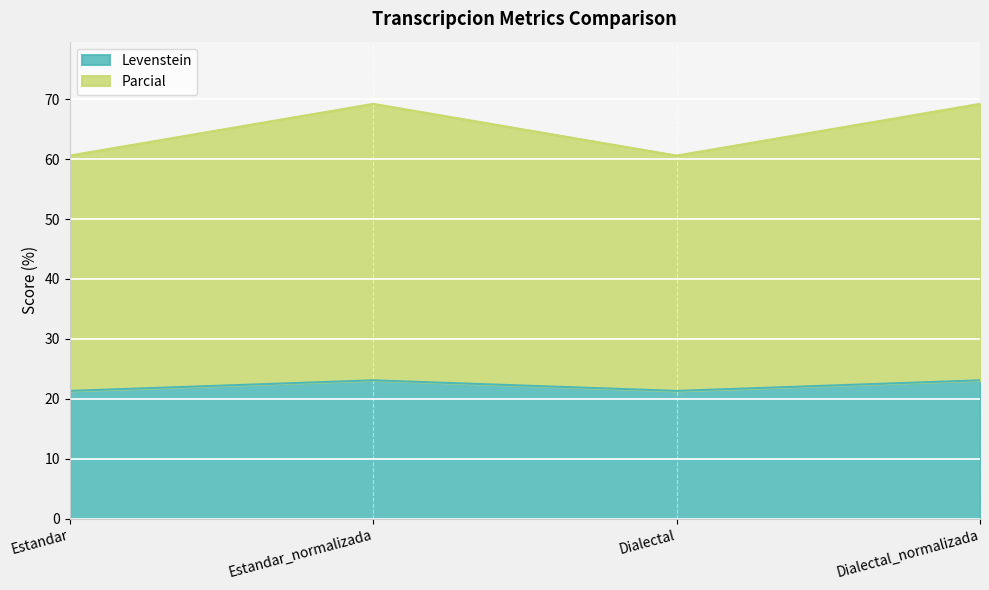

How many values in the Parcial series exceed 69?

2